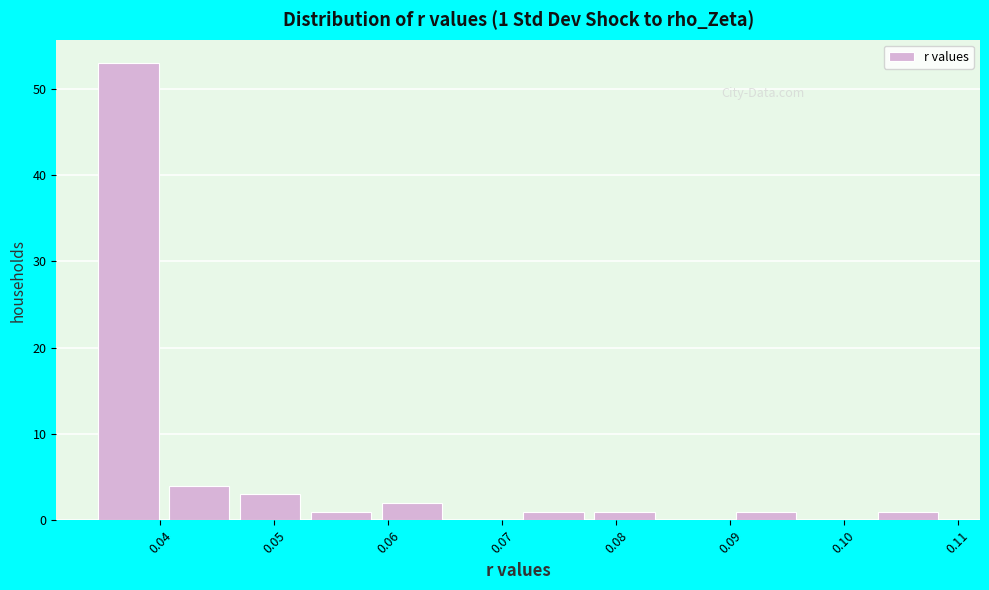

Over which range of the x-axis is the bar tallest?

0.035 to 0.041